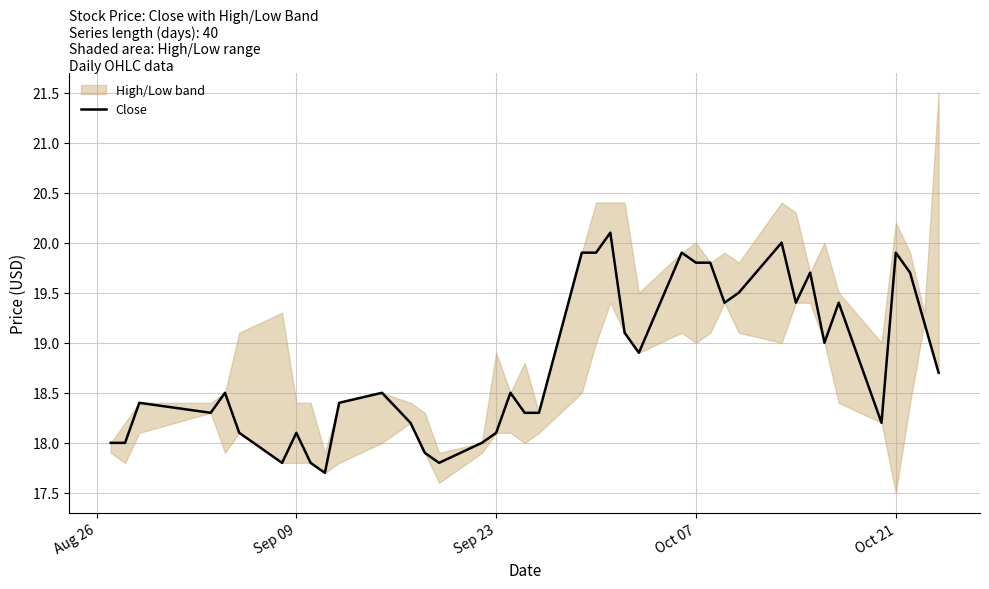

Reading left to right, list all the values displayed in this chart.

18.0	18.0	18.4	18.3	18.5	18.1	17.8	18.1	17.8	17.7	18.4	18.5	18.2	17.9	17.8	18.0	18.1	18.5	18.3	18.3	19.9	19.9	20.1	19.1	18.9	19.9	19.8	19.8	19.4	19.5	20.0	19.4	19.7	19.0	19.4	18.2	19.9	19.7	19.2	18.7